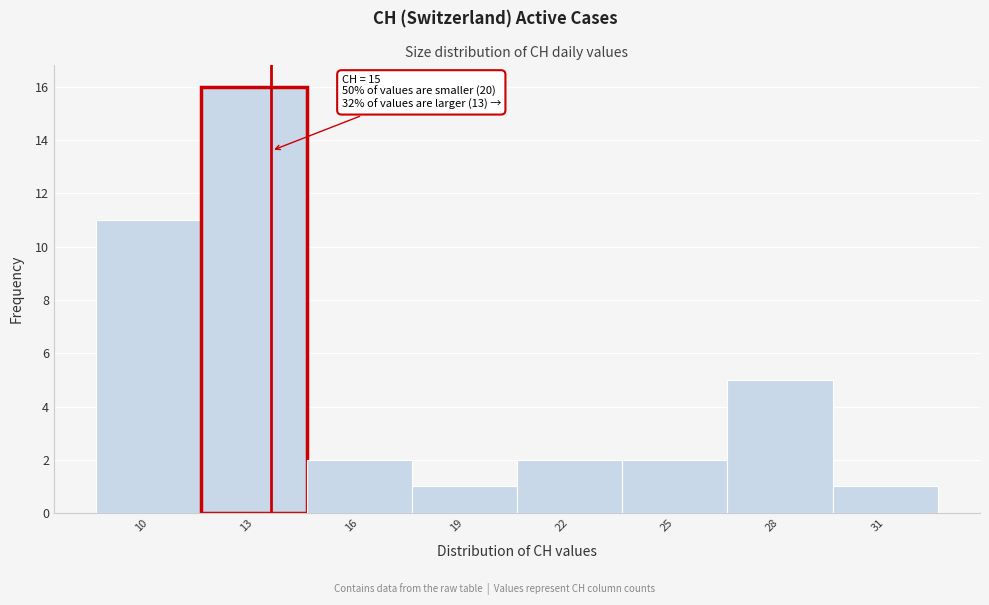

Reading left to right, what are all the values shown in this chart?

11	16	2	1	2	2	5	1